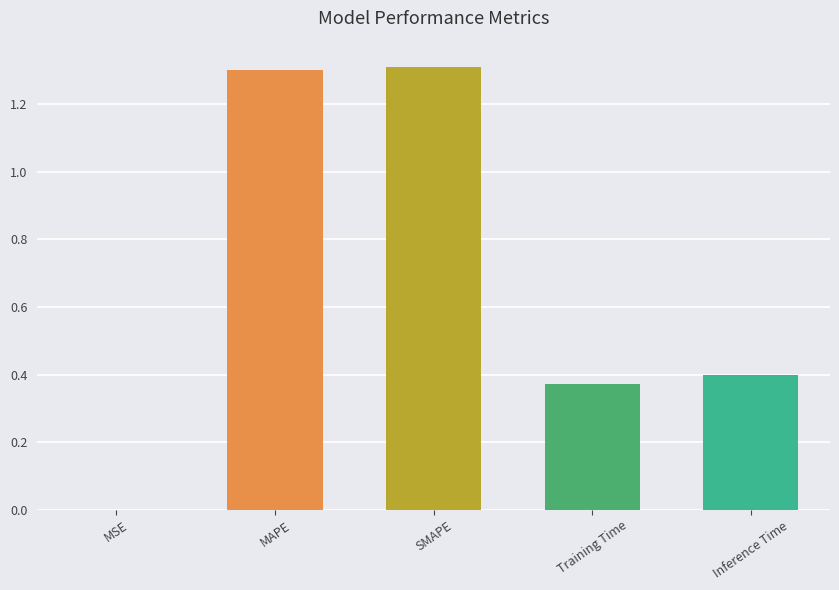

The chart shows a value of 0.9 at SMAPE. True or false?

False